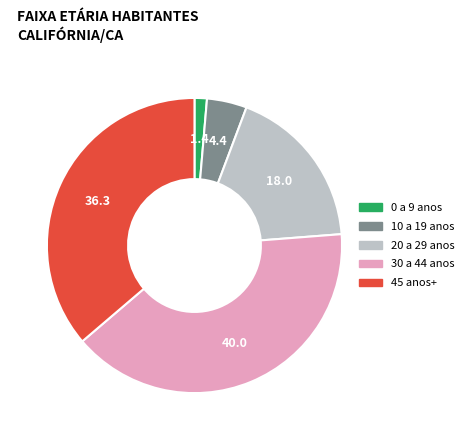

Is there a majority slice in this chart?

No